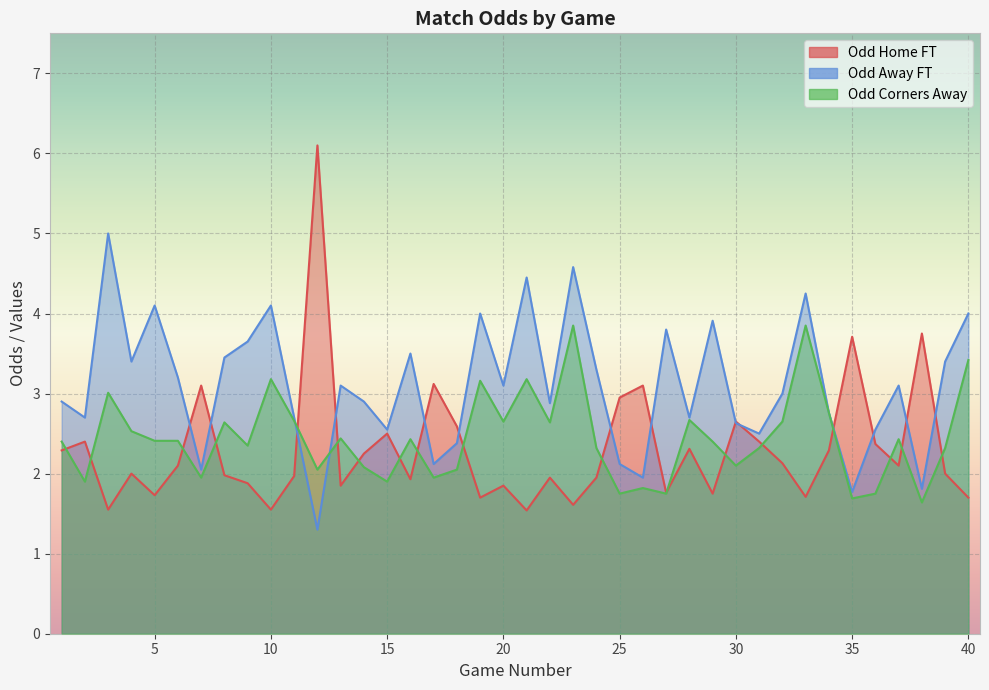

Between which two adjacent categories do Odd_H_FT and Odd_Corners_A first intersect?

1 and 2